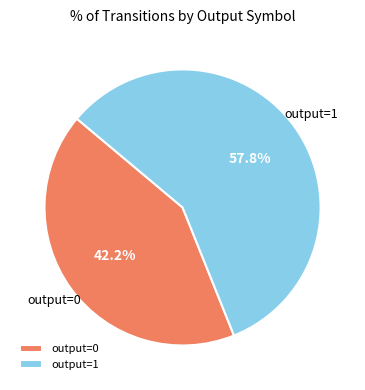

Which has a higher value, output=0 or output=1?

output=1